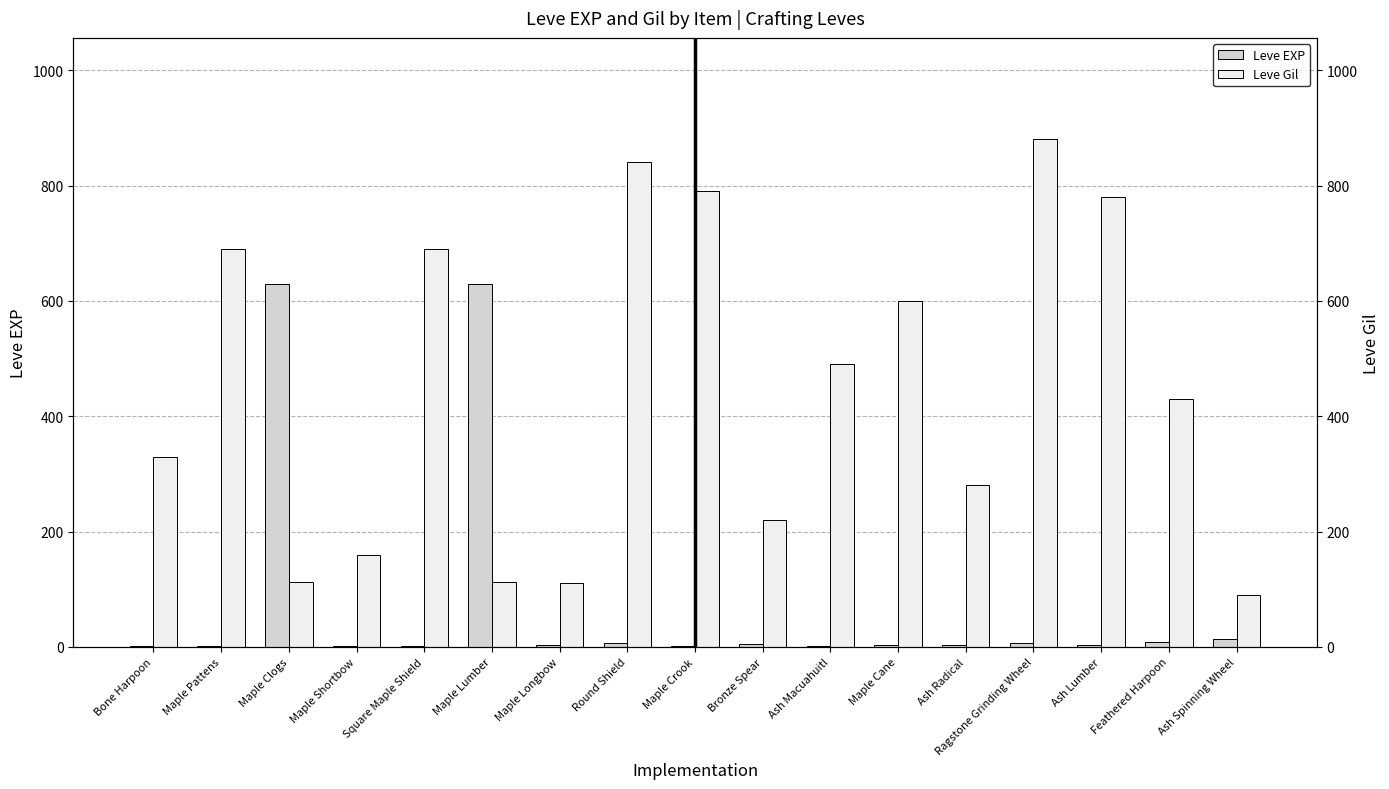

How many data points in Leve Gil are less than 430?

8